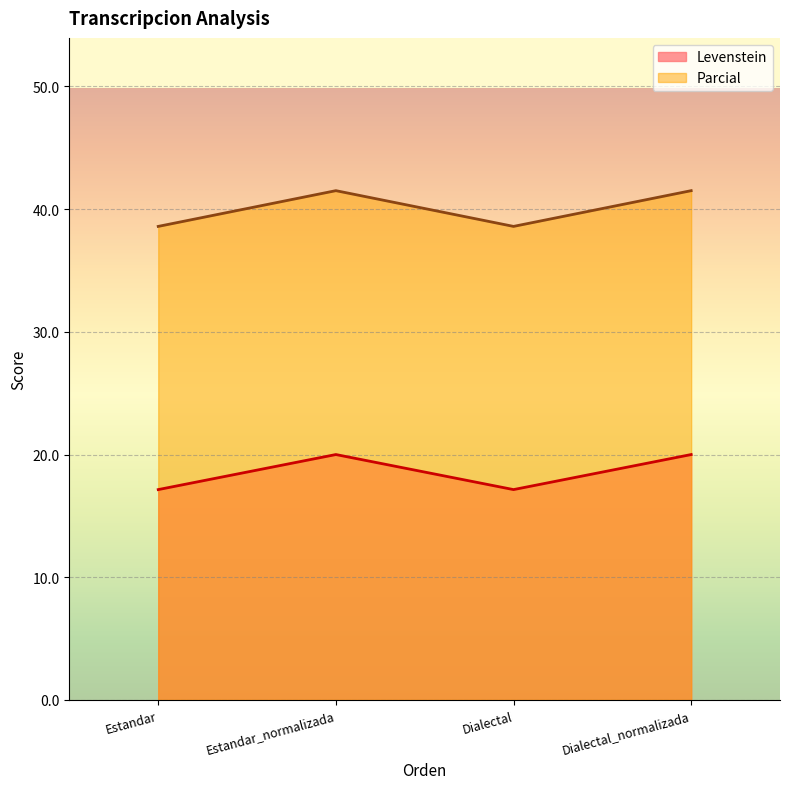

True or false: Levenstein and Parcial intersect in this chart.

False